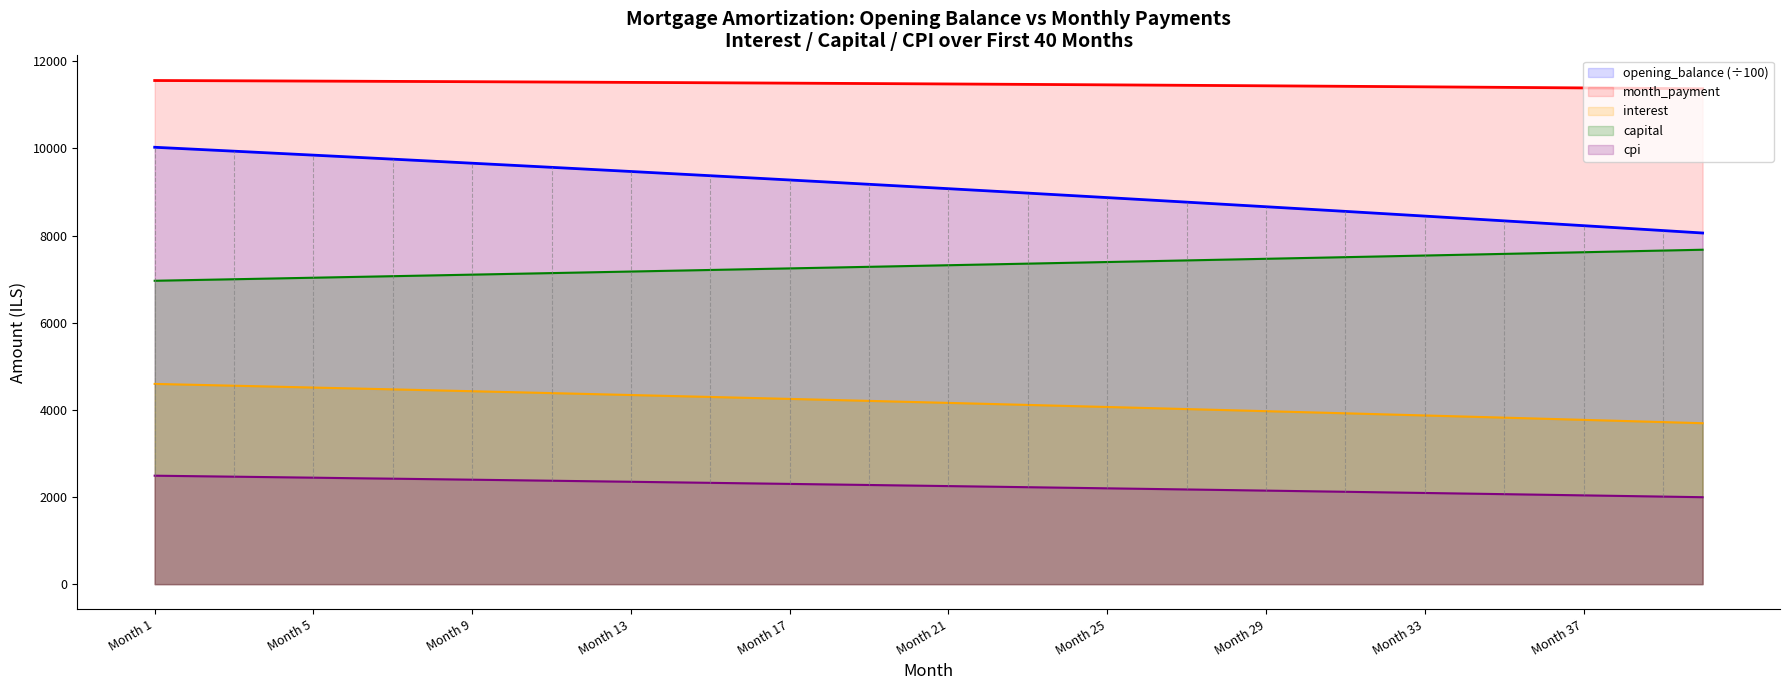

Does the chart have visible grid lines?

No